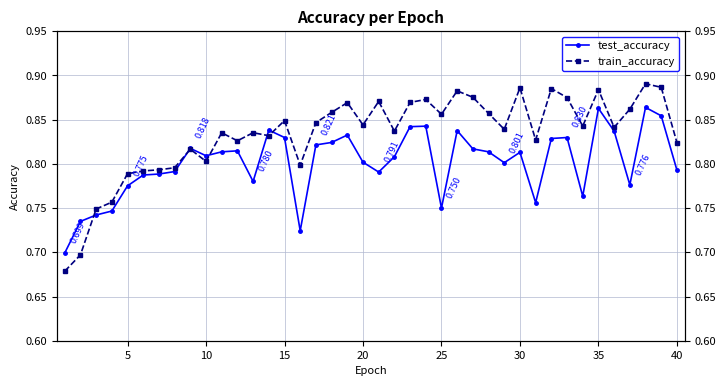

Rank the series by their maximum value, from highest to lowest.

train_accuracy, test_accuracy